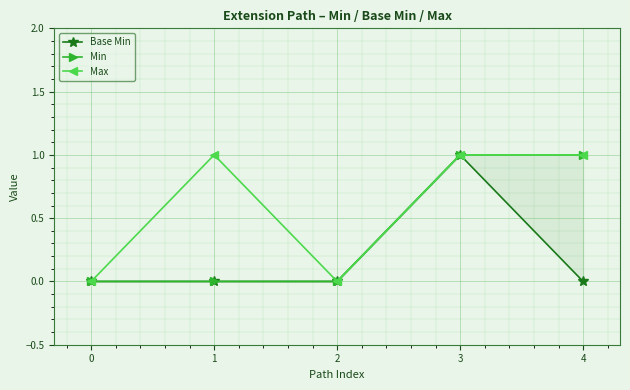

How many interior local peaks does the Base Min series have?

1